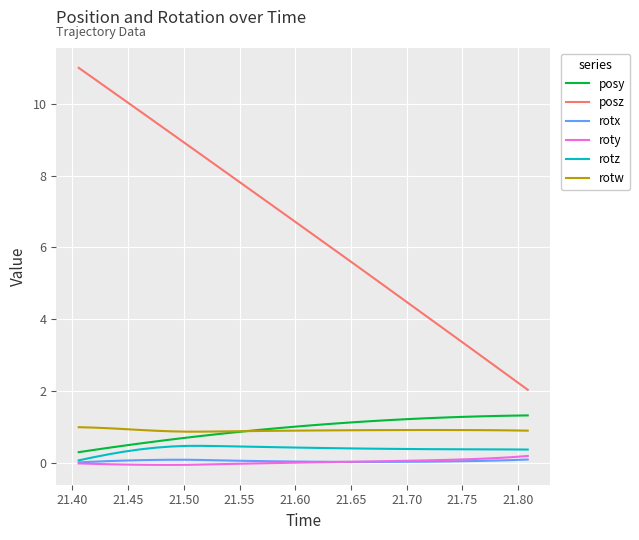

Count the number of data series in this chart.

6